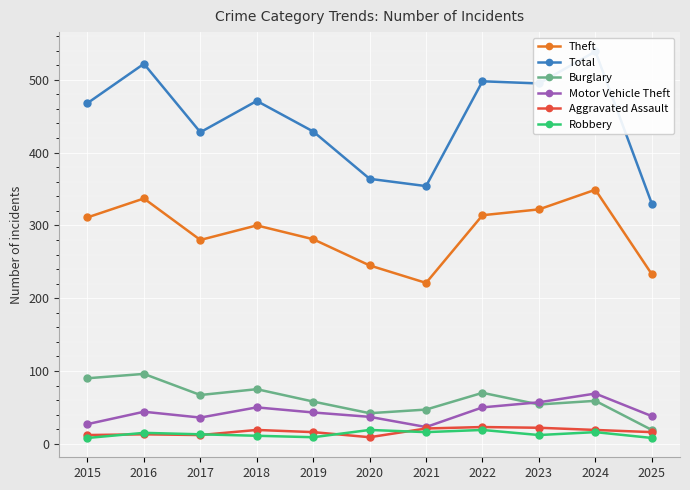

Reading right to left, list all the values displayed in this chart.

Theft: 233	349	322	314	221	245	281	300	280	337	311
Total: 330	539	495	498	354	364	429	471	428	522	468
Burglary: 19	59	54	70	47	42	58	75	67	96	90
Motor Vehicle Theft: 38	69	57	50	23	37	43	50	36	44	27
Aggravated Assault: 16	19	22	23	21	9	16	19	12	13	12
Robbery: 8	16	12	19	16	19	9	11	13	15	8